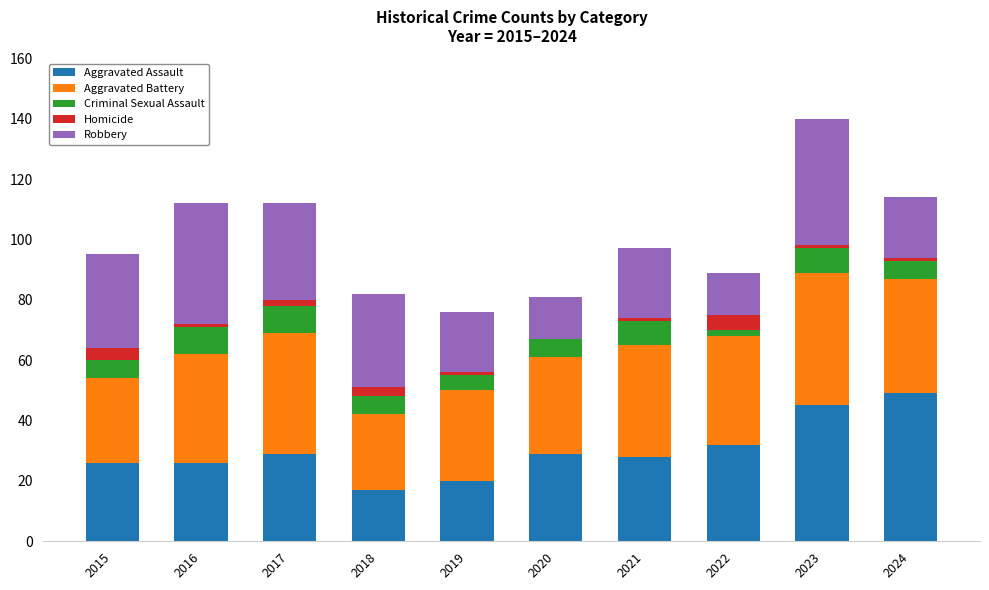

What is the highest value of the Aggravated Assault series?

49